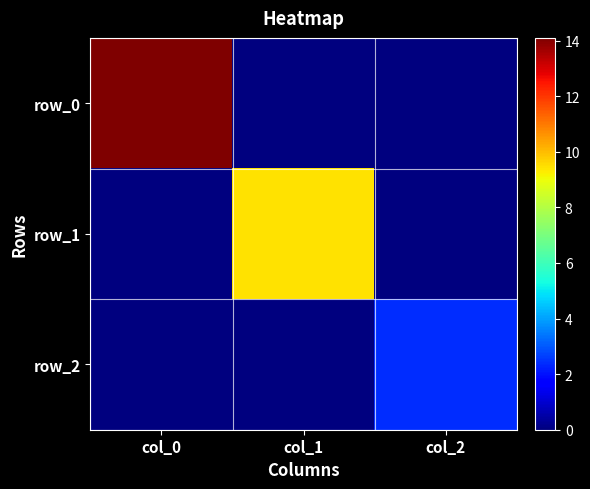

What is the total value across all series at col_2?

2.4